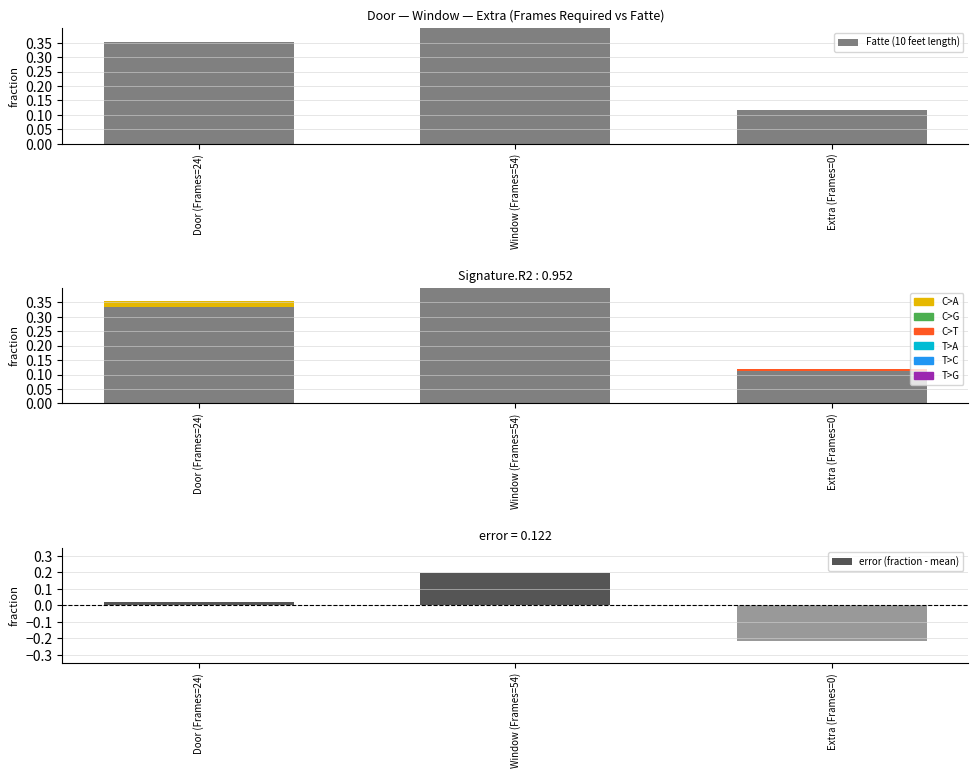

What is the difference between the maximum and minimum values in the error (fraction - mean) series?

0.4